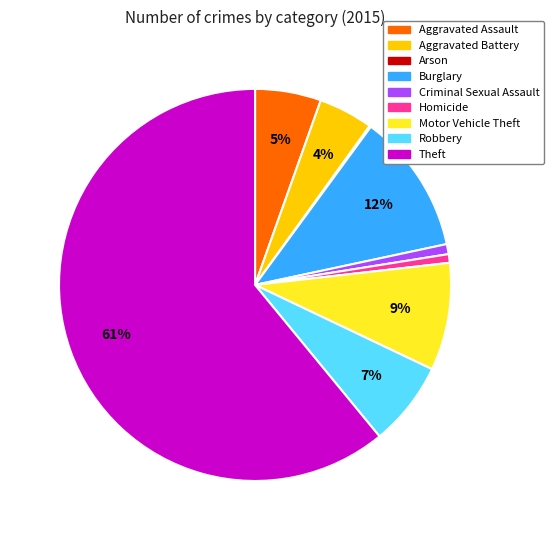

To the nearest percent, what is the average slice percentage?

11%